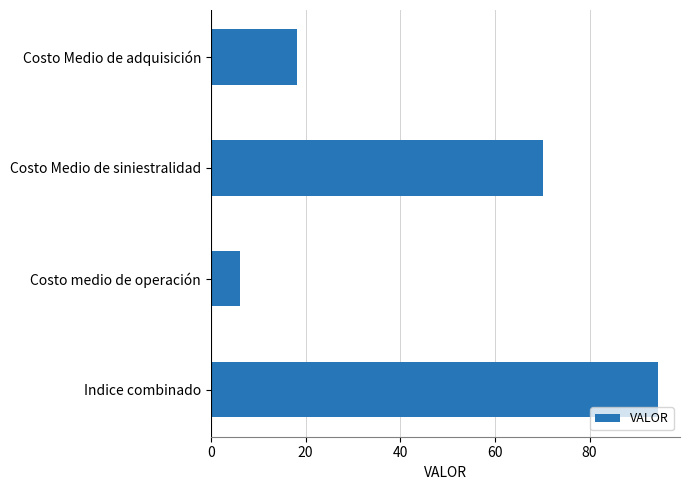

At which category does the chart reach its minimum across all series?

Costo medio de operación